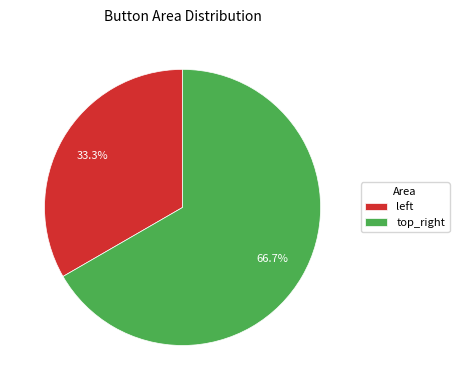

Rank the categories by value from lowest to highest.

left, top_right